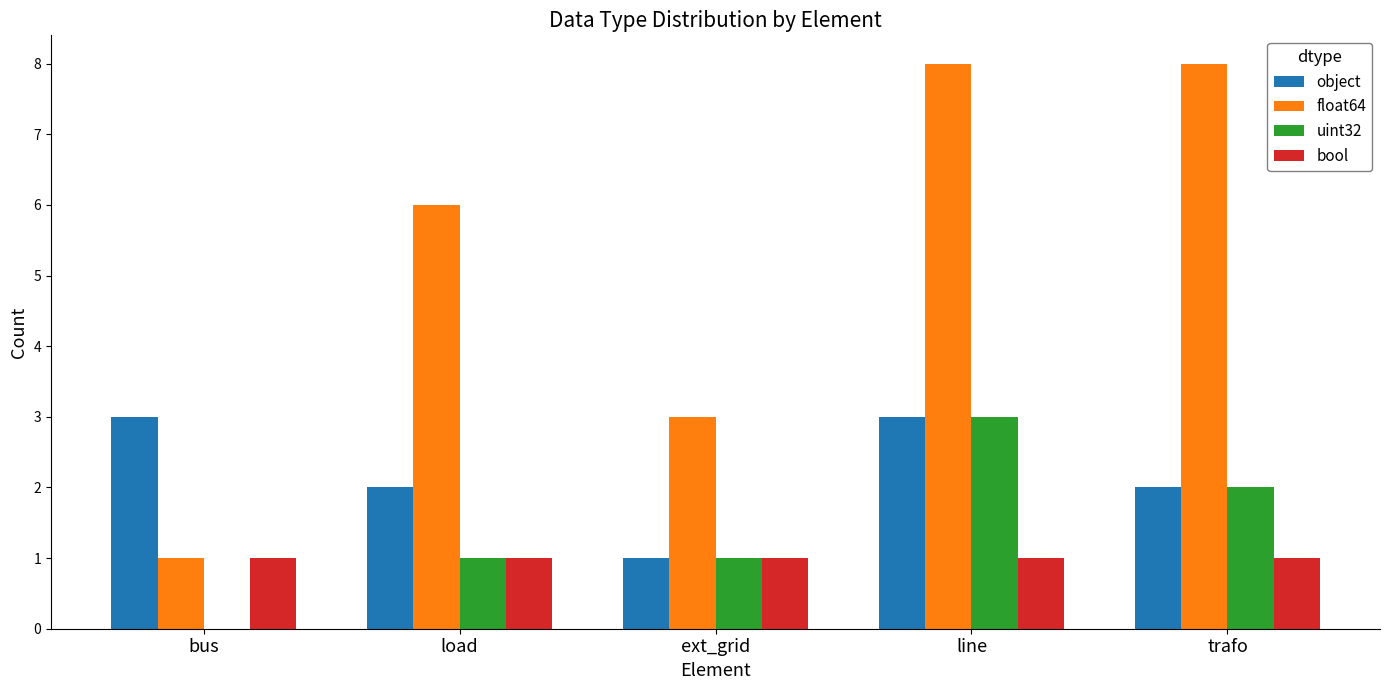

Which series has the largest total across all categories?

float64